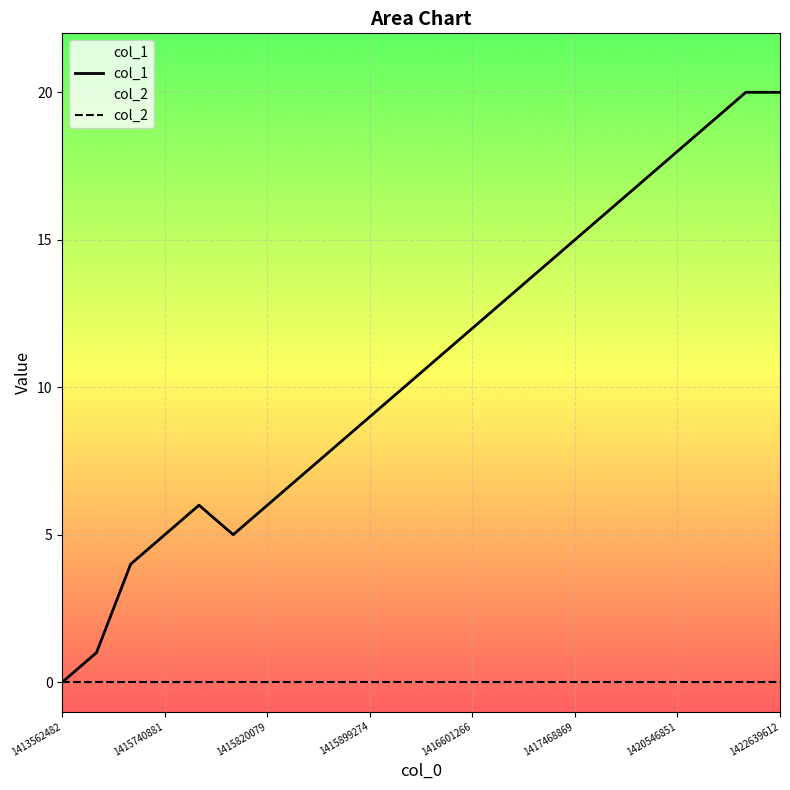

Which series has the widest spread of values?

col_1